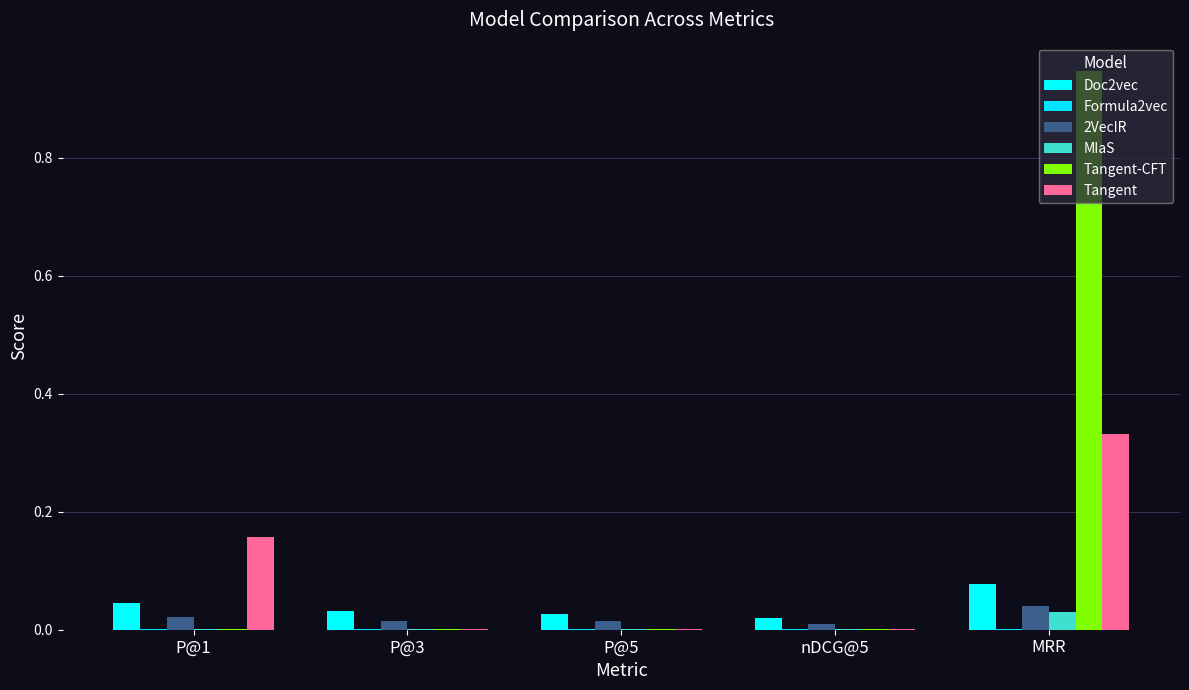

How many data points does each series have?

5